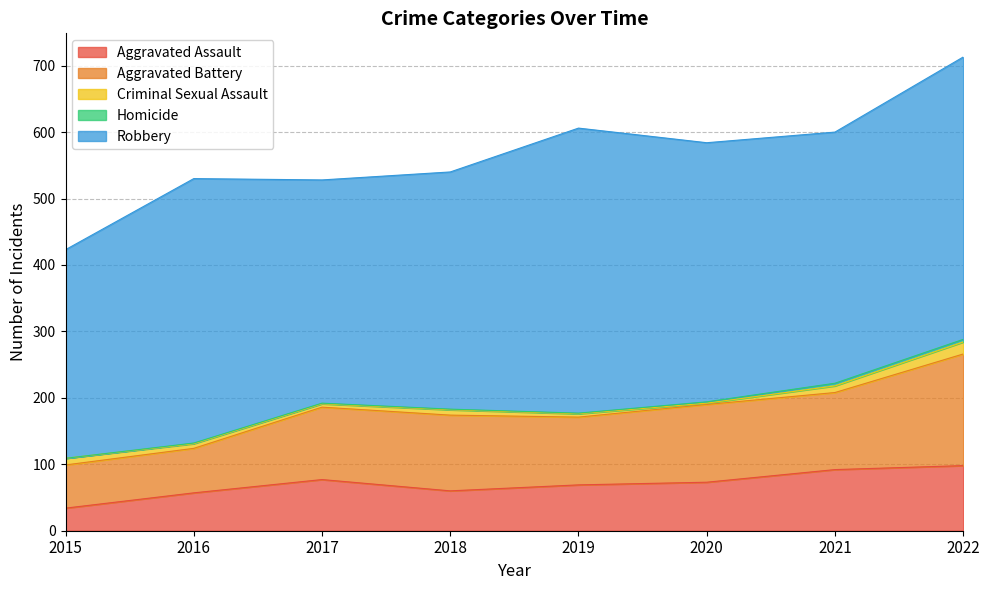

True or false: Criminal Sexual Assault and Aggravated Assault cross at least once.

False